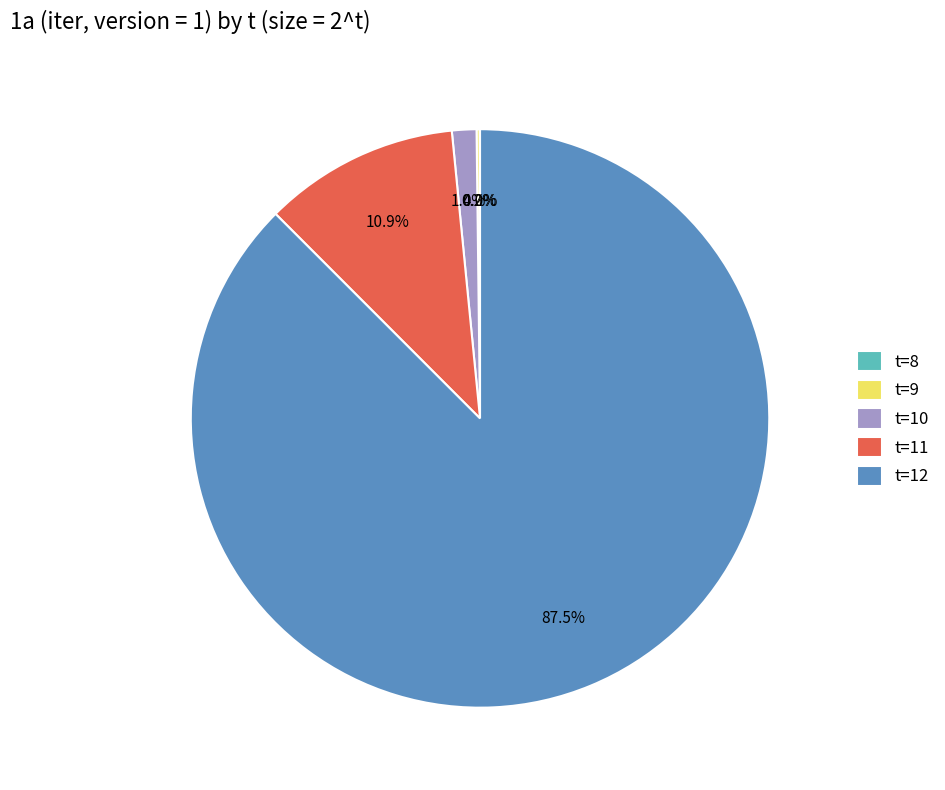

Which category has the biggest portion of the pie?

t=12